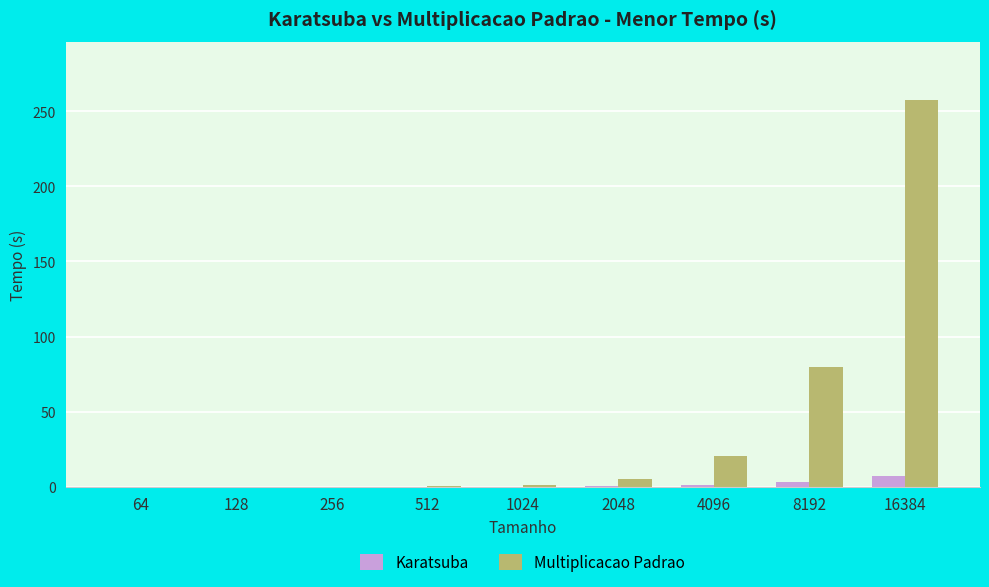

Between 64 and 8192, which series saw the biggest shift?

Multiplicacao Padrao